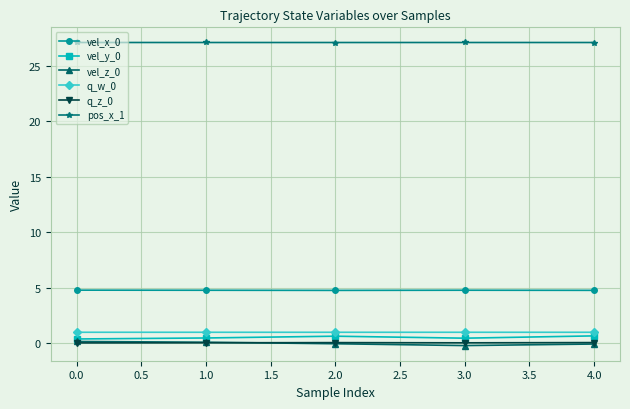

The value of vel_x_0 at 3.0 is 1.6. True or false?

False